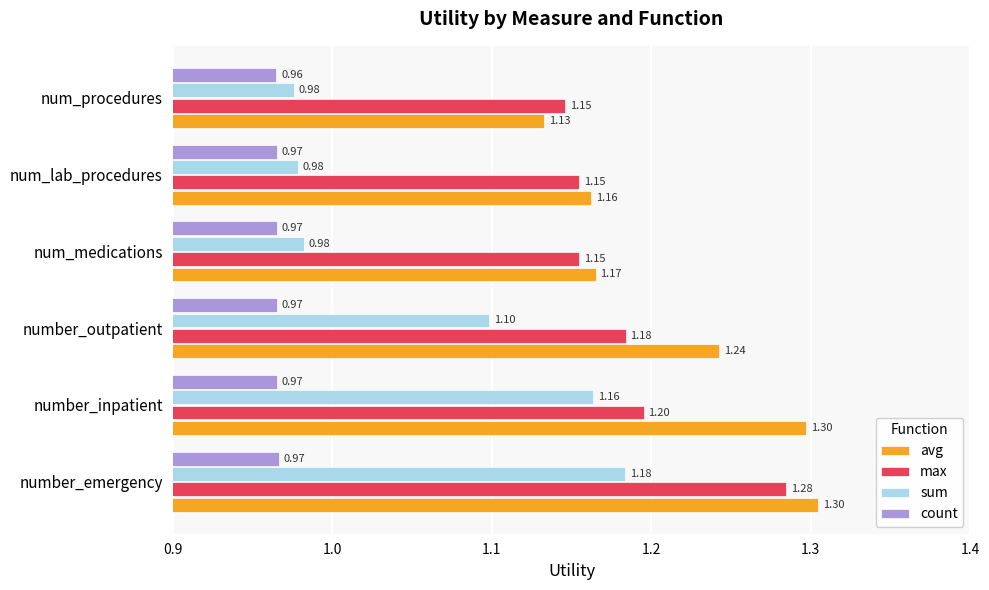

Which label corresponds to the smallest value in the chart?

num_procedures